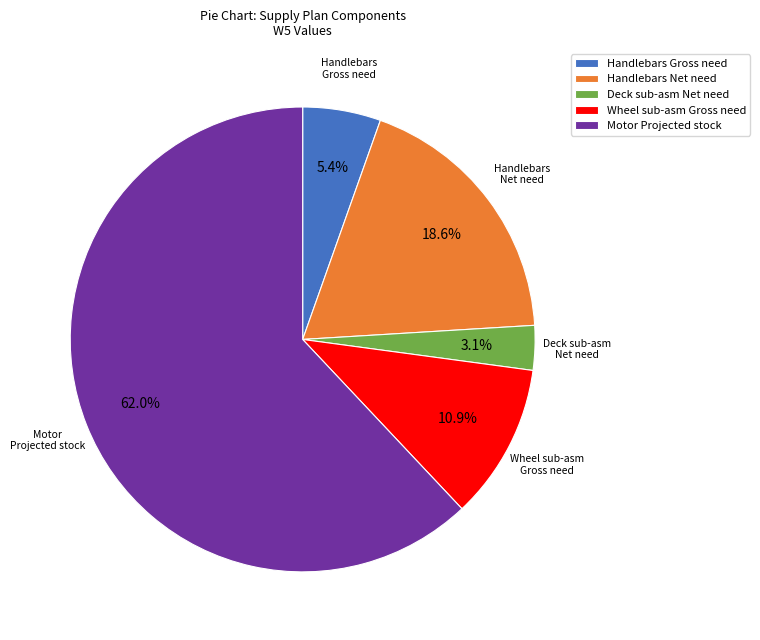

Which slice represents more than half of the pie?

Motor Projected stock